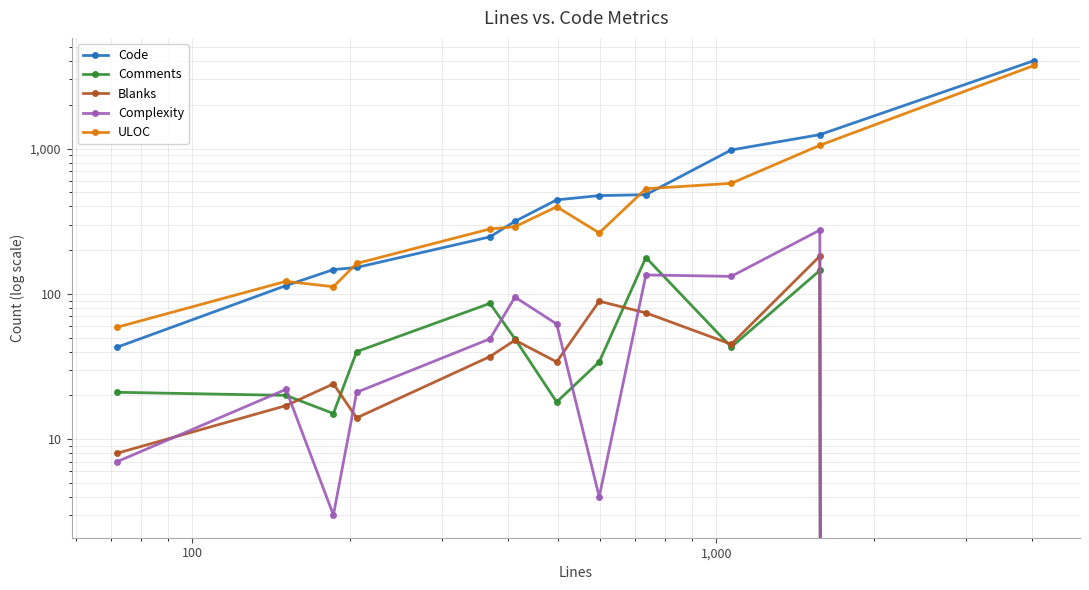

At how many categories does at least one series exceed 1533?

1